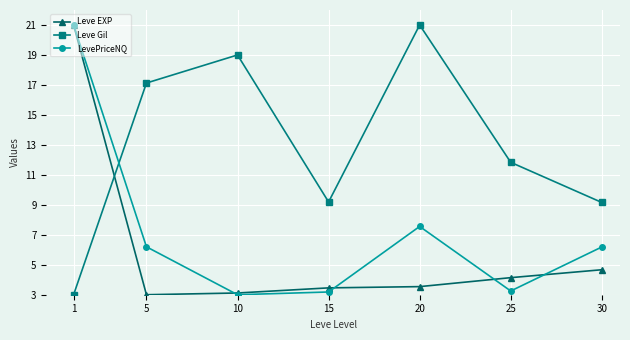

Reading left to right, transcribe all the data shown in this chart.

Leve EXP: 1=21.0	5=3.0	10=3.1	15=3.5	20=3.5	25=4.1	30=4.7
Leve Gil: 1=3.0	5=17.1	10=19.0	15=9.2	20=21.0	25=11.8	30=9.2
LevePriceNQ: 1=21.0	5=6.2	10=3.0	15=3.2	20=7.6	25=3.2	30=6.2